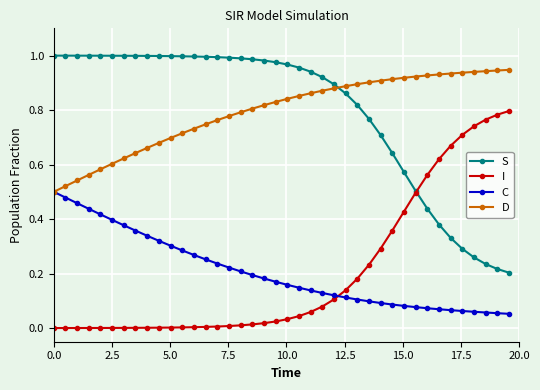

Rank the series by their maximum value, from lowest to highest.

C, I, D, S